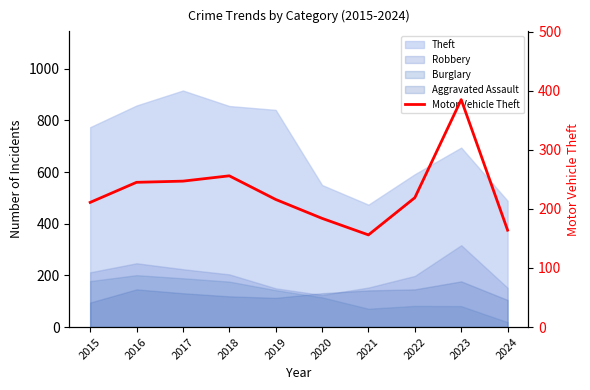

What is the value of the 2nd point from the left?

245